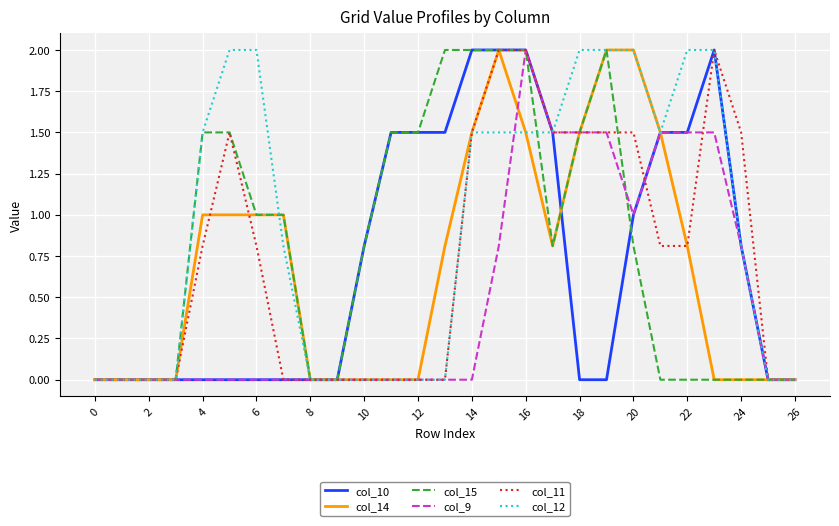

Which series has the largest total across all categories?

col_12